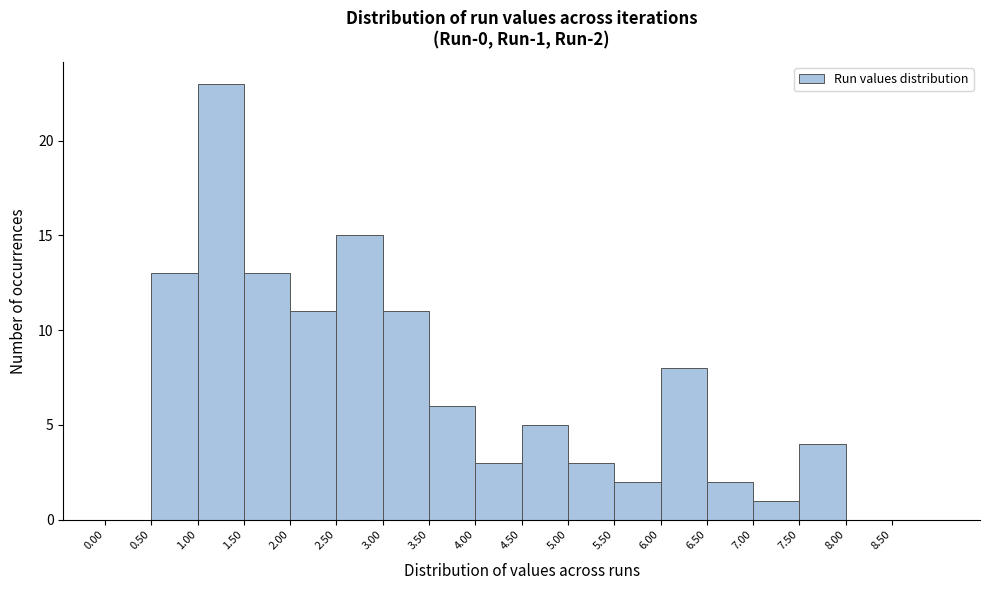

Over which range of the x-axis is the bar tallest?

1.0 to 1.5